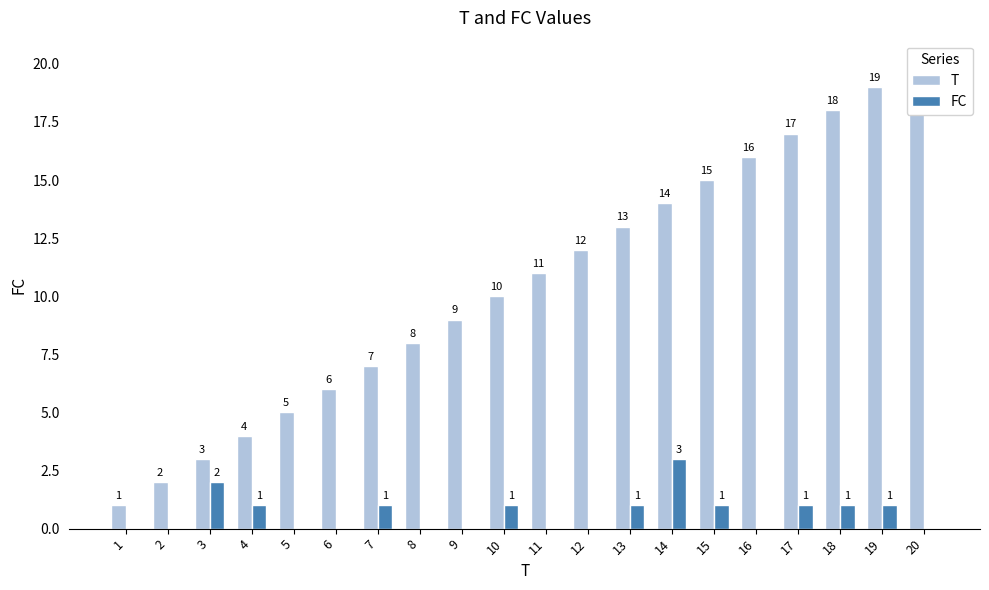

What is the difference between the FC values at 12 and 7?

1